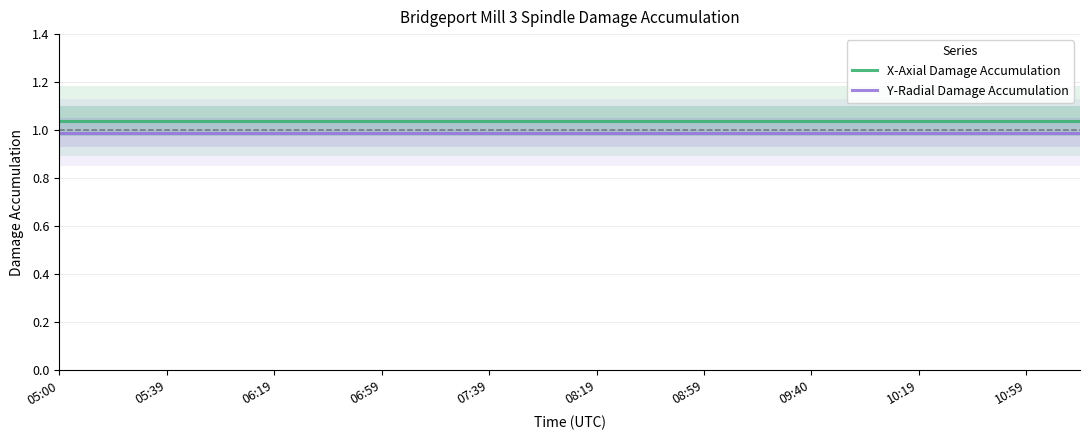

True or false: X-Axial Damage Accumulation and Y-Radial Damage Accumulation intersect in this chart.

False